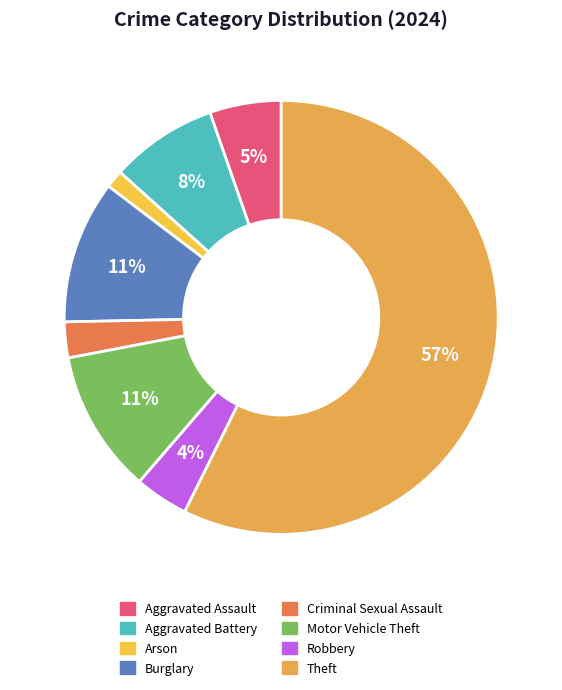

Is it true that Aggravated Assault is 5% of the pie?

True